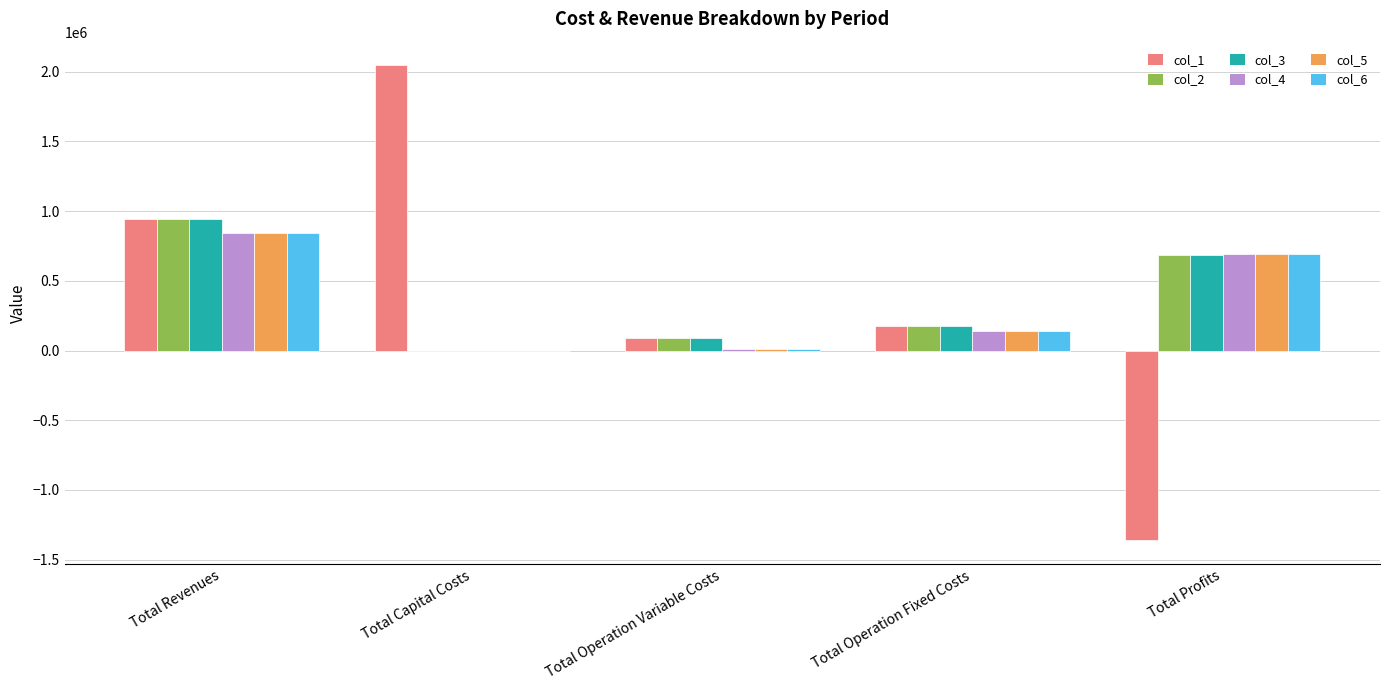

The col_3 series shows 0.0 at Total Capital Costs. True or false?

True